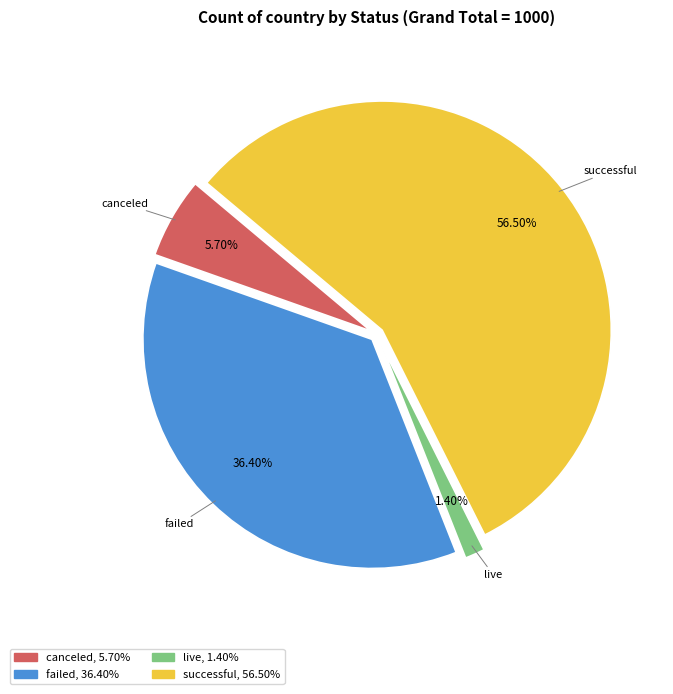

How many slices are in this pie chart?

4